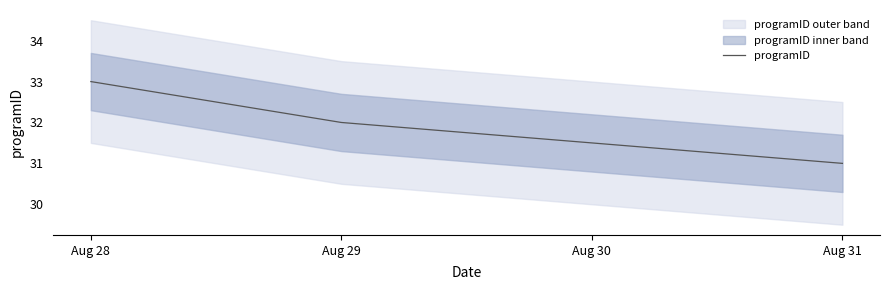

Rank the categories by programID value from lowest to highest.

Aug 31, Aug 29, Aug 28